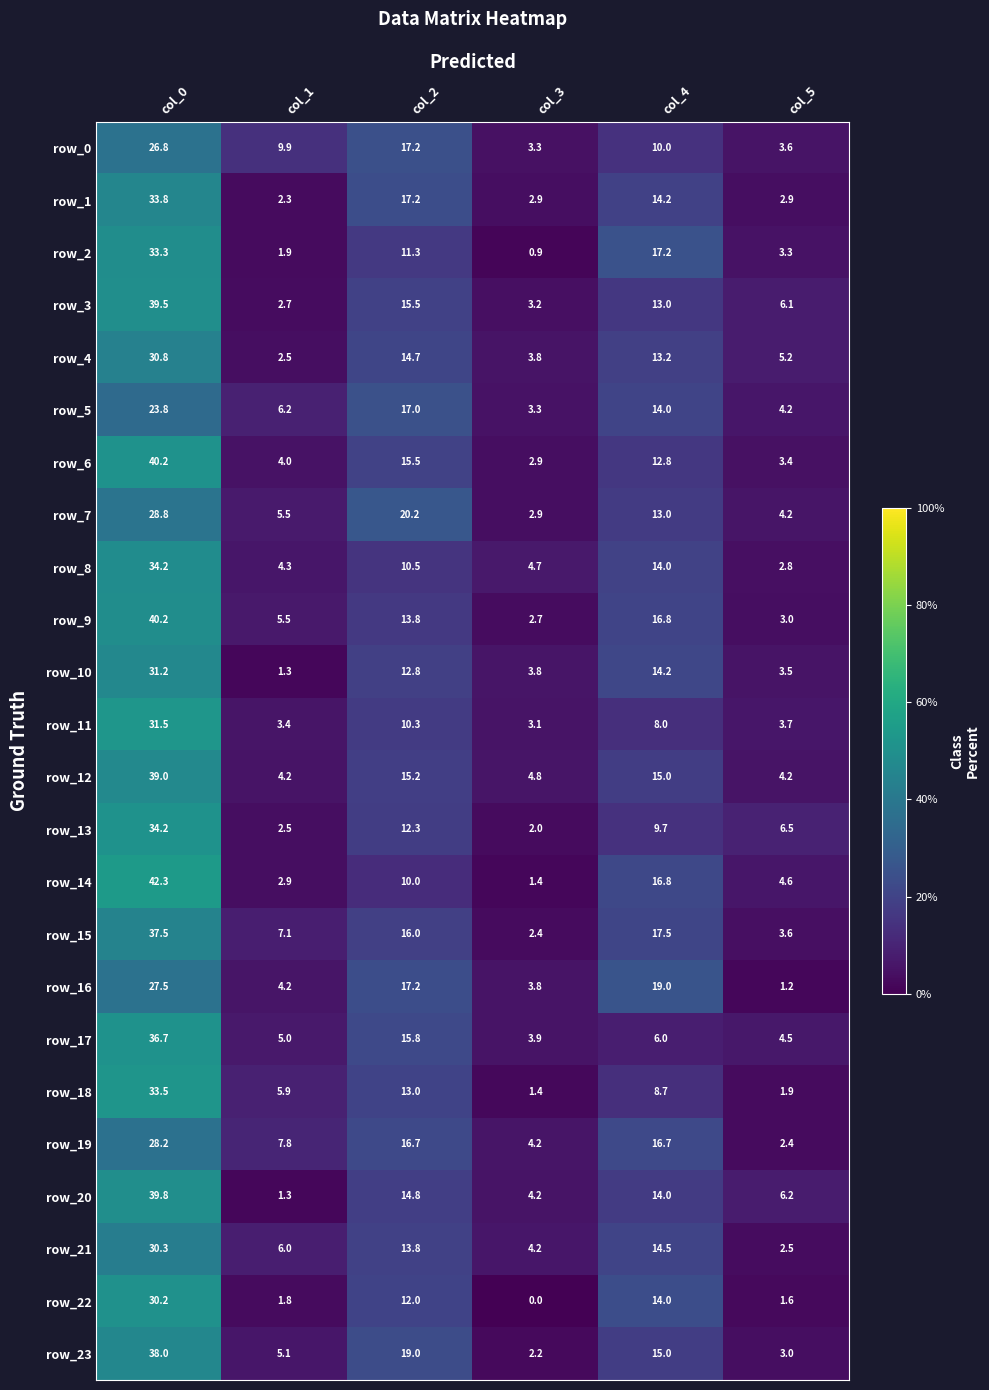

What is the greatest value displayed?

42.3